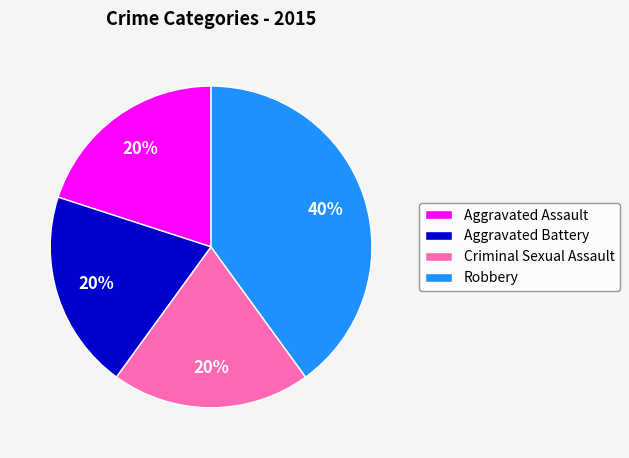

Approximately how many times larger is the value at Robbery compared to Aggravated Assault?

2.0